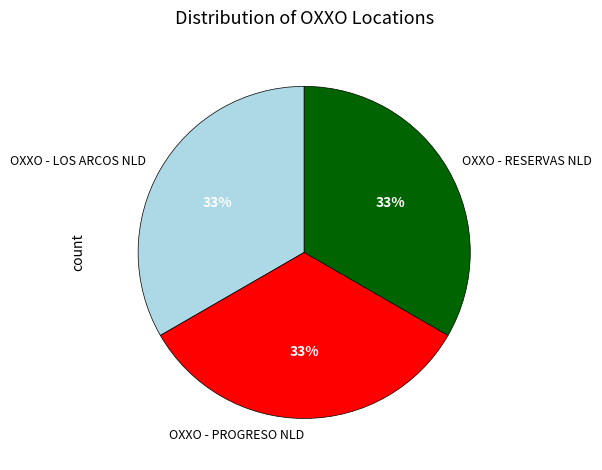

Count the number of slices in the pie.

3